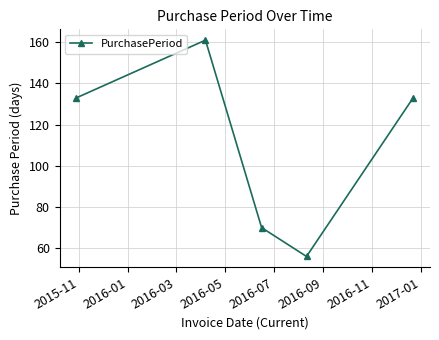

What is the minimum value shown in the chart?

56